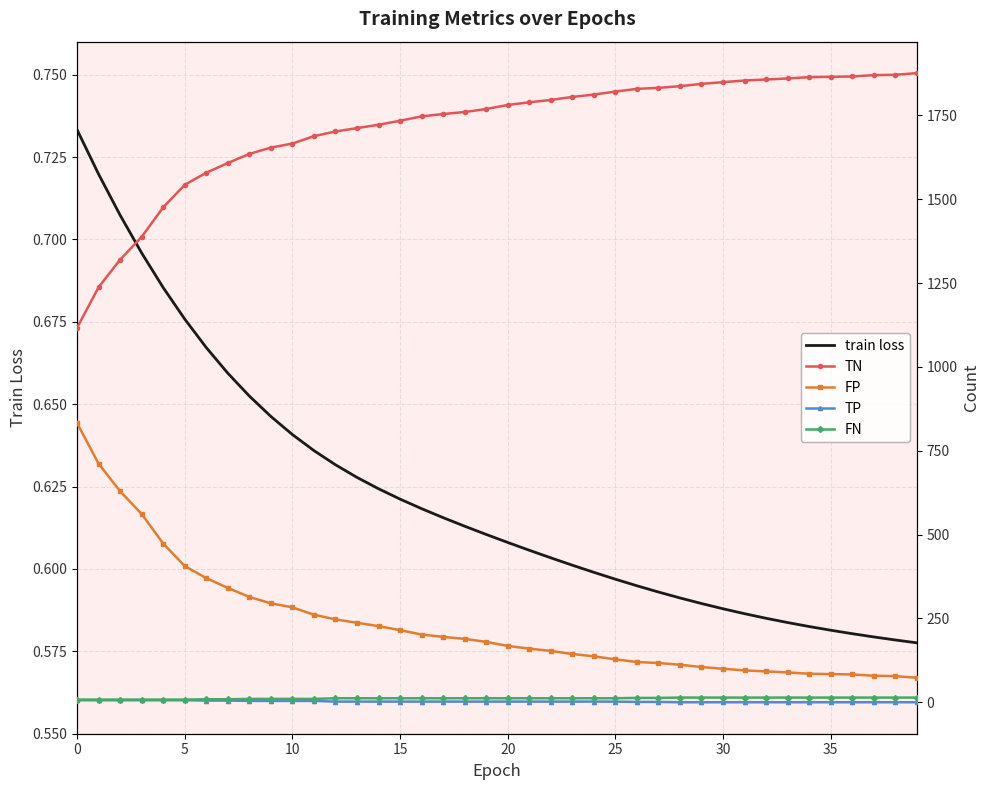

True or false: FN and TN cross at least once.

False